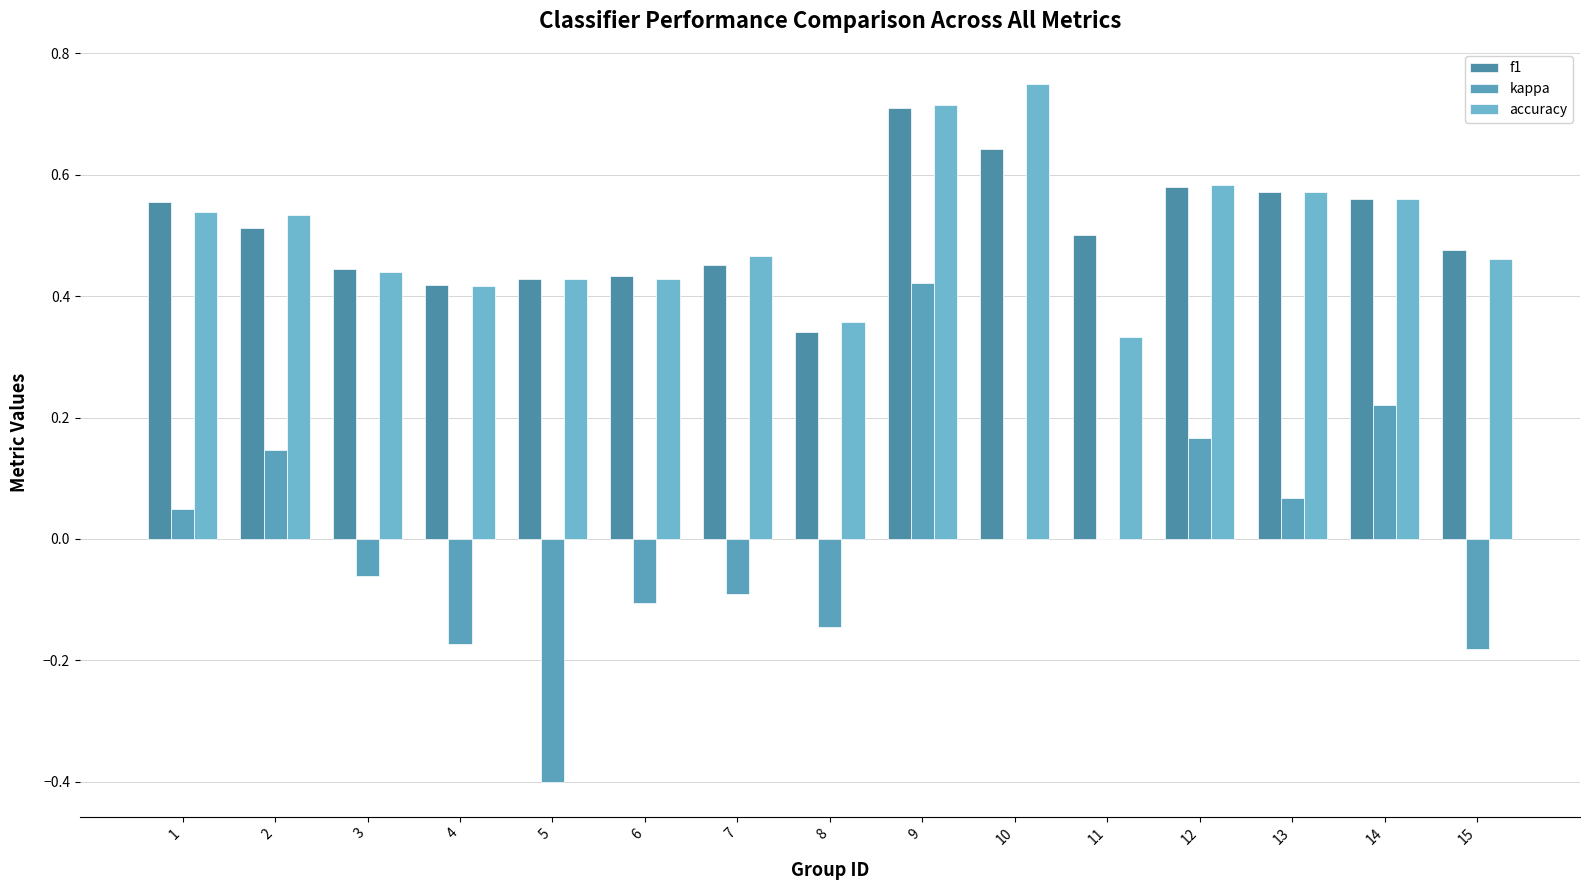

Reading right to left, what are all the values shown in this chart?

f1: 0.5	0.6	0.6	0.6	0.5	0.6	0.7	0.3	0.5	0.4	0.4	0.4	0.4	0.5	0.6
kappa: -0.2	0.2	0.1	0.2	0.0	0.0	0.4	-0.1	-0.1	-0.1	-0.4	-0.2	-0.1	0.1	0.0
accuracy: 0.5	0.6	0.6	0.6	0.3	0.8	0.7	0.4	0.5	0.4	0.4	0.4	0.4	0.5	0.5